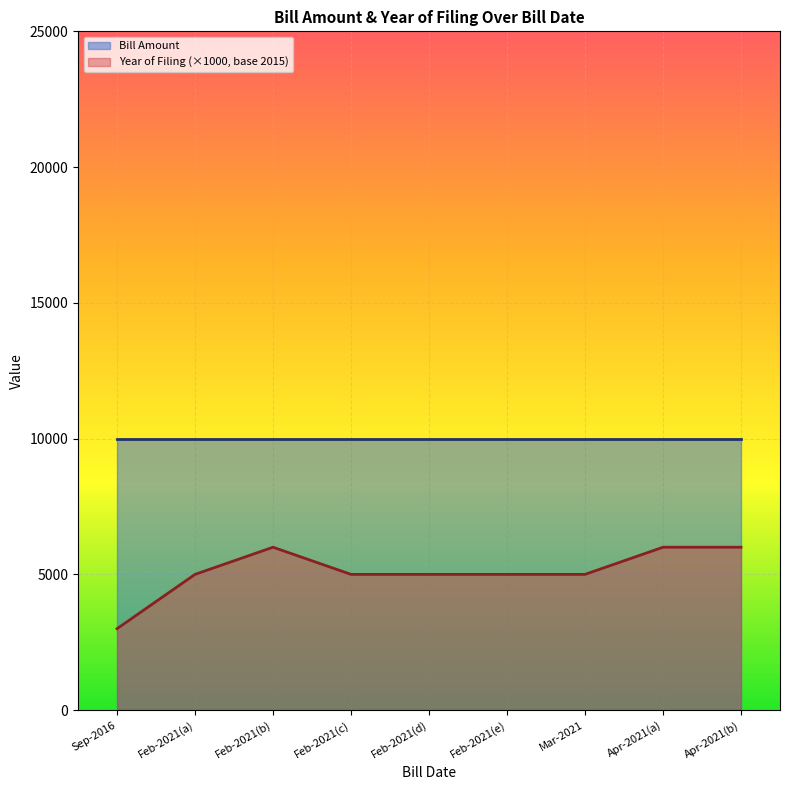

True or false: Year of Filing (×1000, base 2015) has a value of 6000 at Apr-2021(a).

True